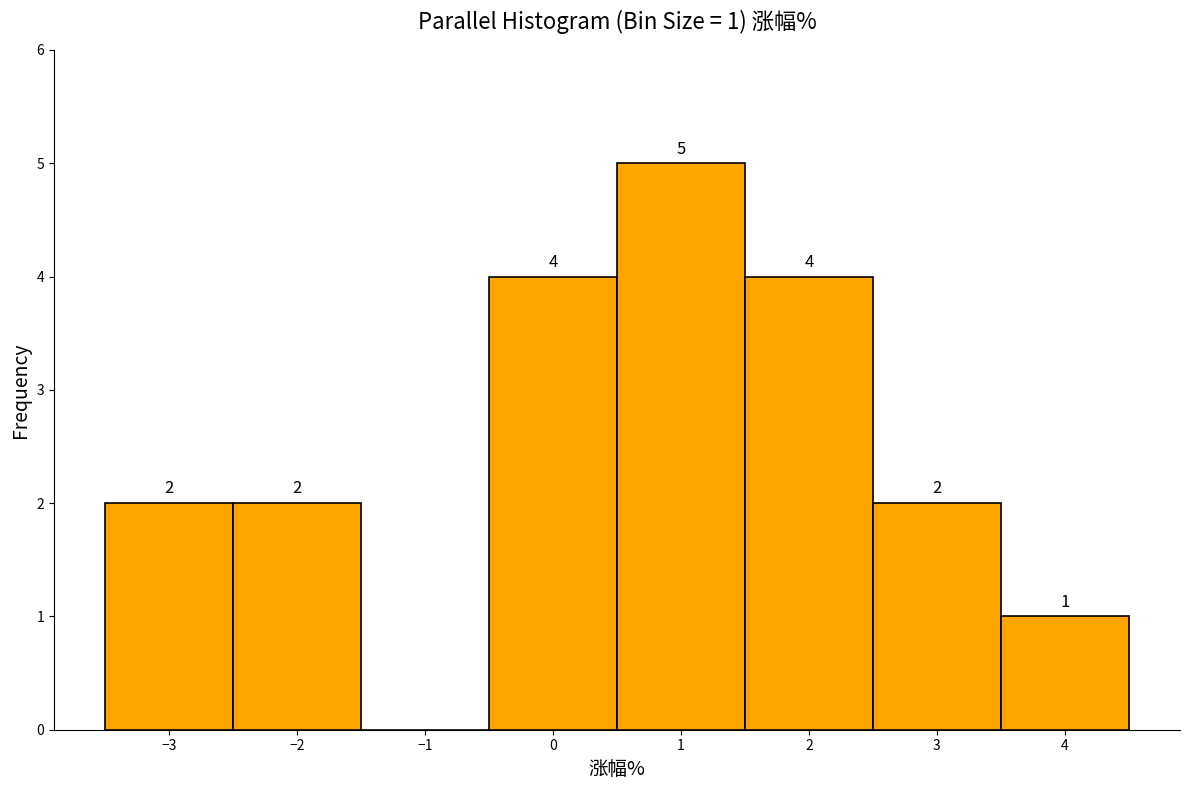

Which range on the x-axis has the tallest bar?

0.5 to 1.5